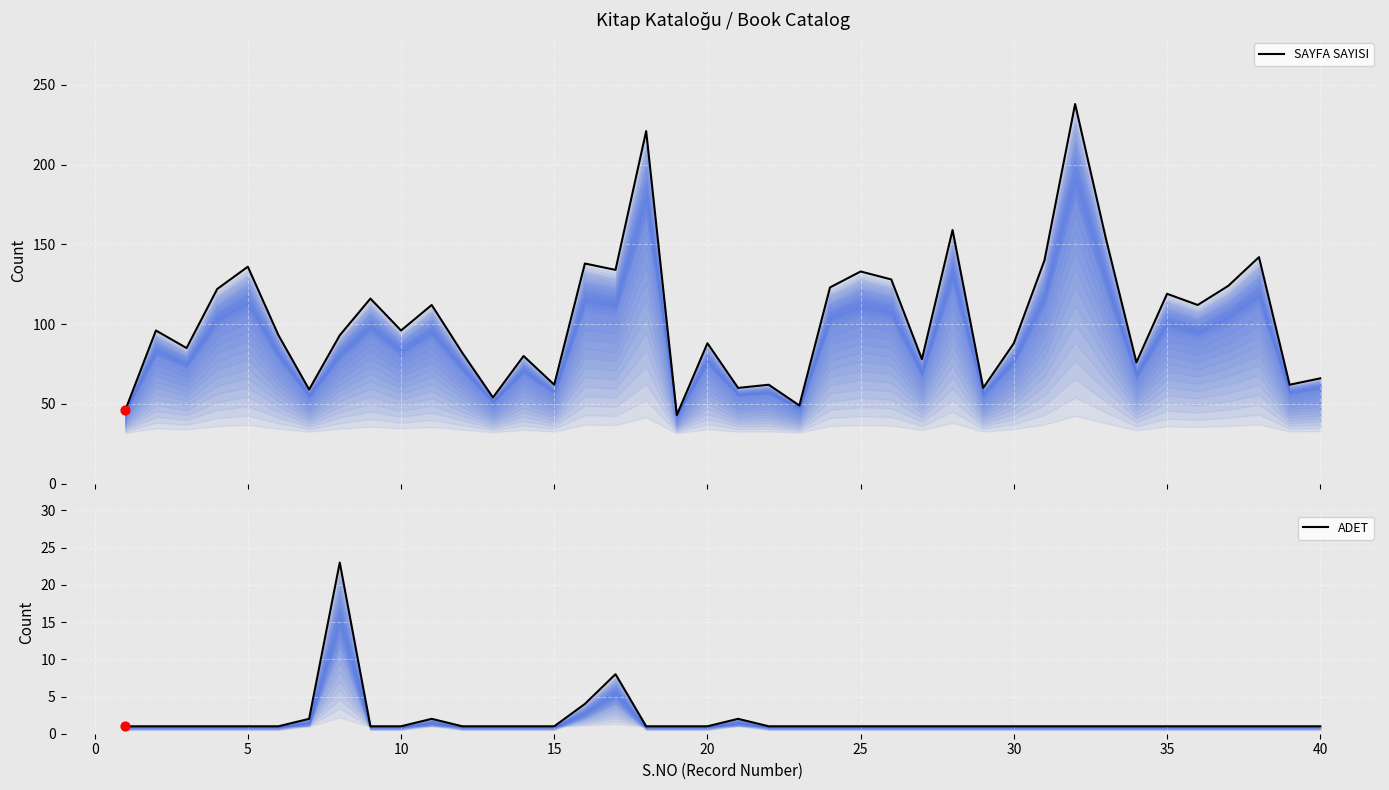

At how many categories does at least one series exceed 159?

2